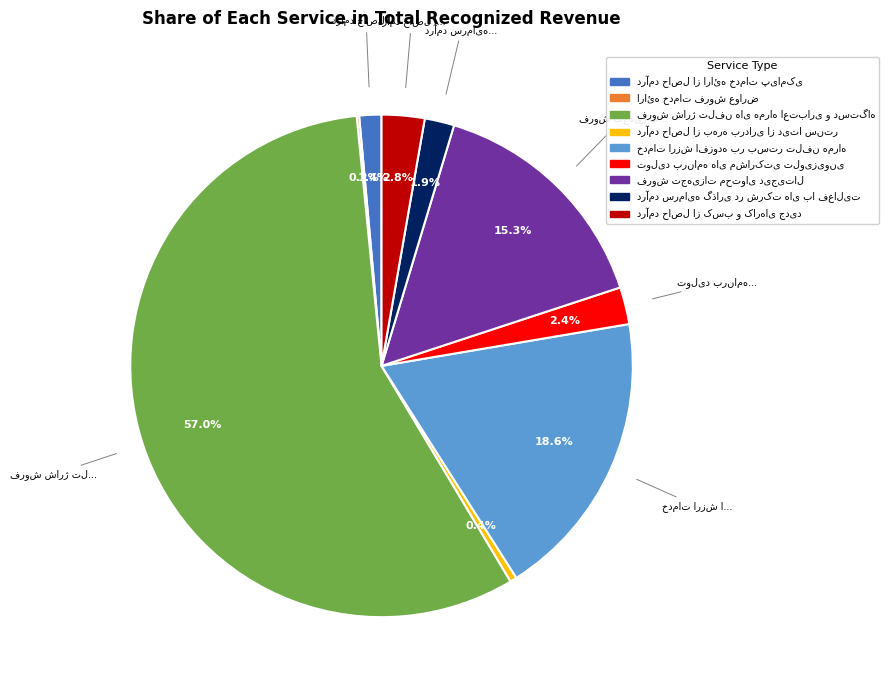

Is there any slice that represents more than half of the pie?

Yes